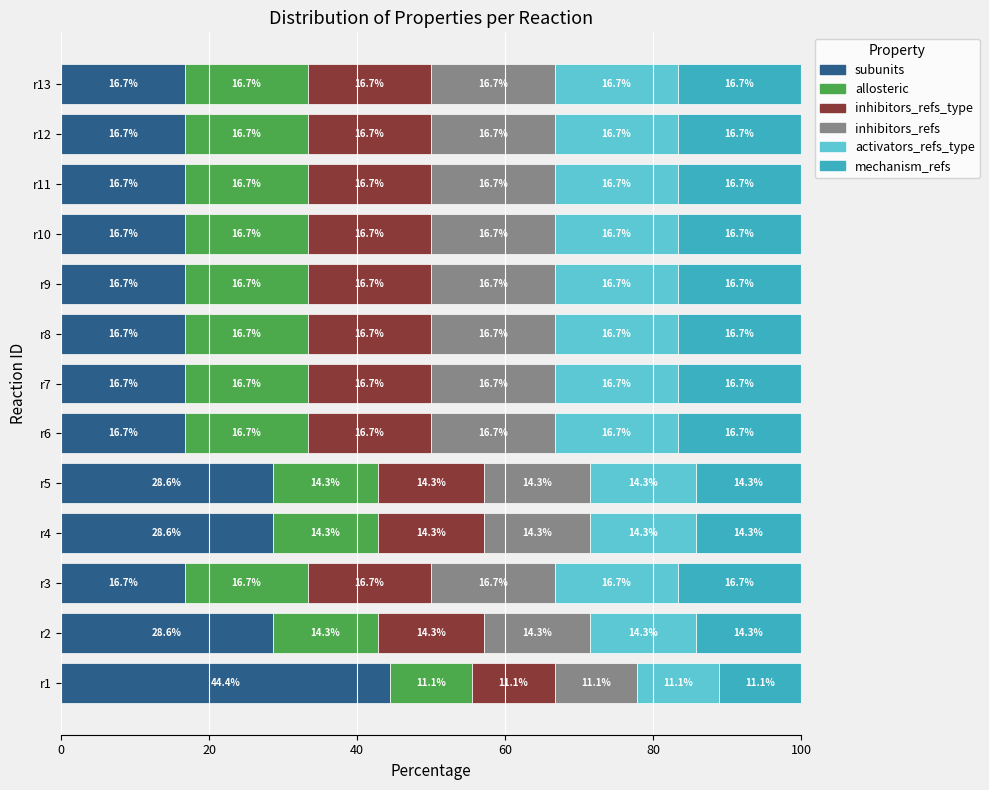

What is the difference between the maximum and minimum values in the activators_refs_type series?

5.6